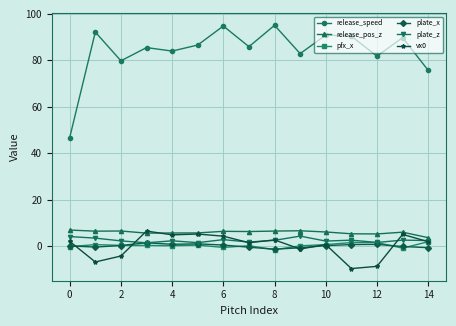

What is the value of the release_pos_z point at the 9th from the left?

6.4